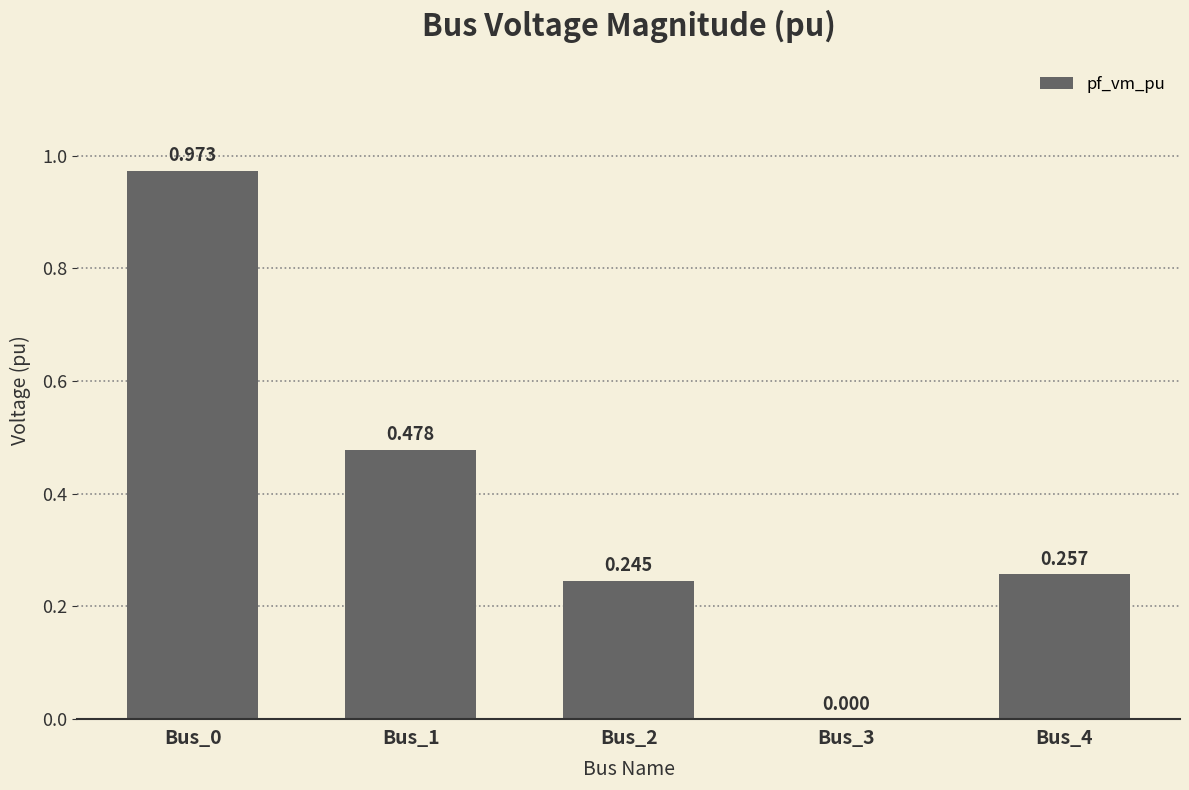

True or false: the data shows 0.6 at Bus_1.

False